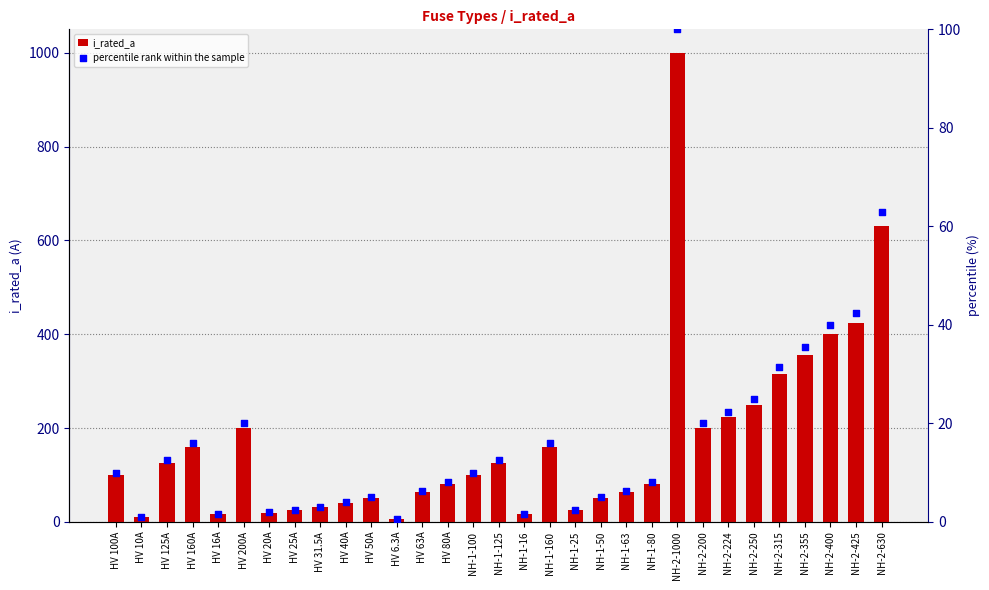

Which series has the largest total across all categories?

i_rated_a